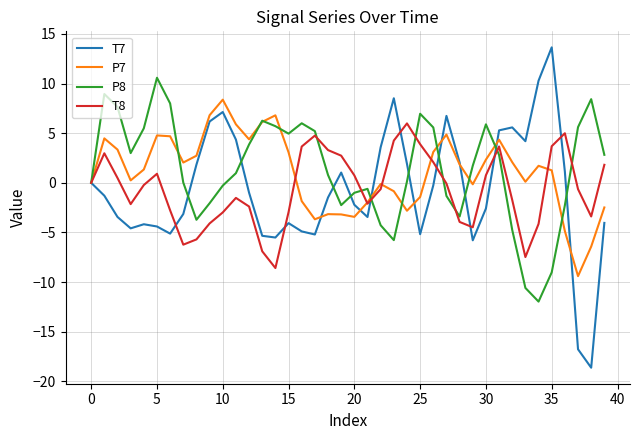

Which series has the widest spread of values?

T7